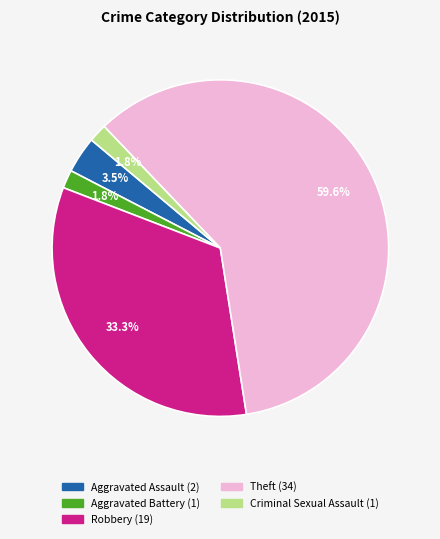

True or false: Theft accounts for 60% of the total.

True